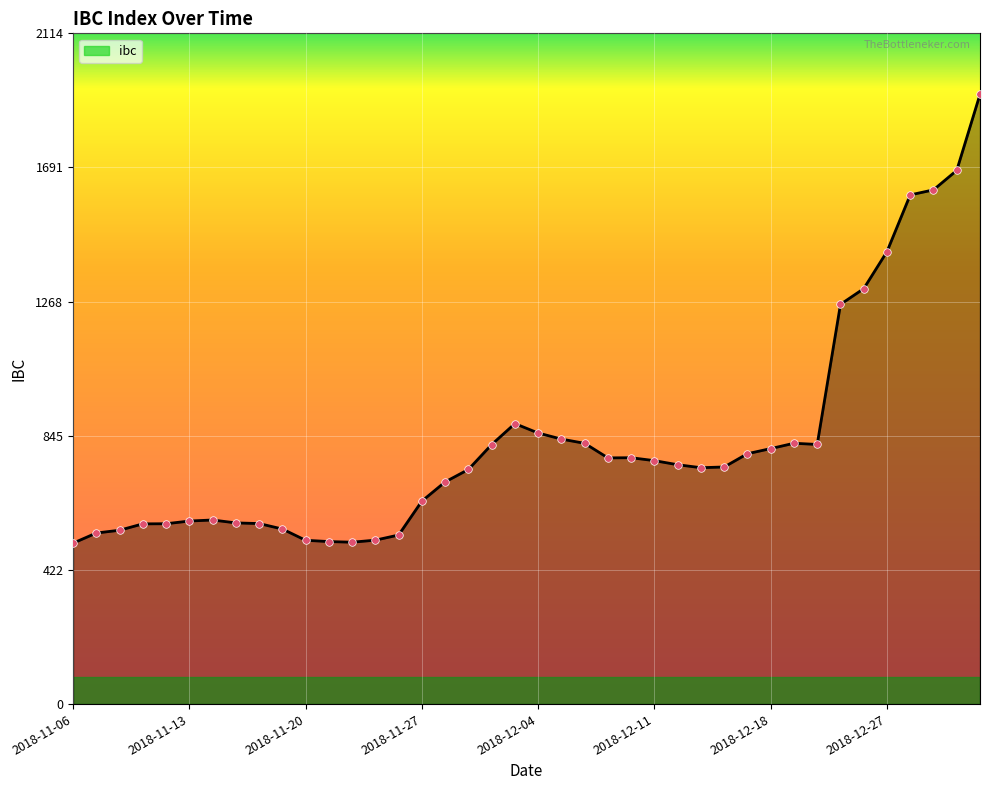

What is the maximum value shown in the chart?

1922.4